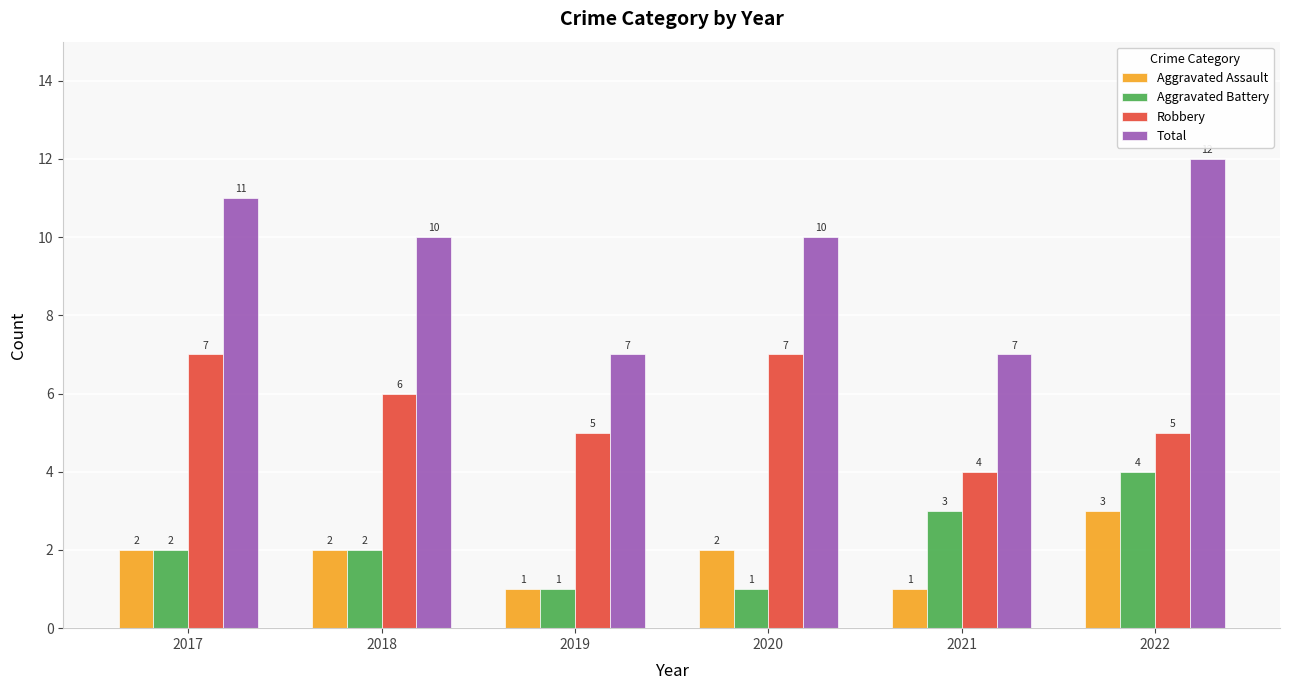

Reading left to right, transcribe all the data shown in this chart.

Aggravated Assault: 2	2	1	2	1	3
Aggravated Battery: 2	2	1	1	3	4
Robbery: 7	6	5	7	4	5
Total: 11	10	7	10	7	12